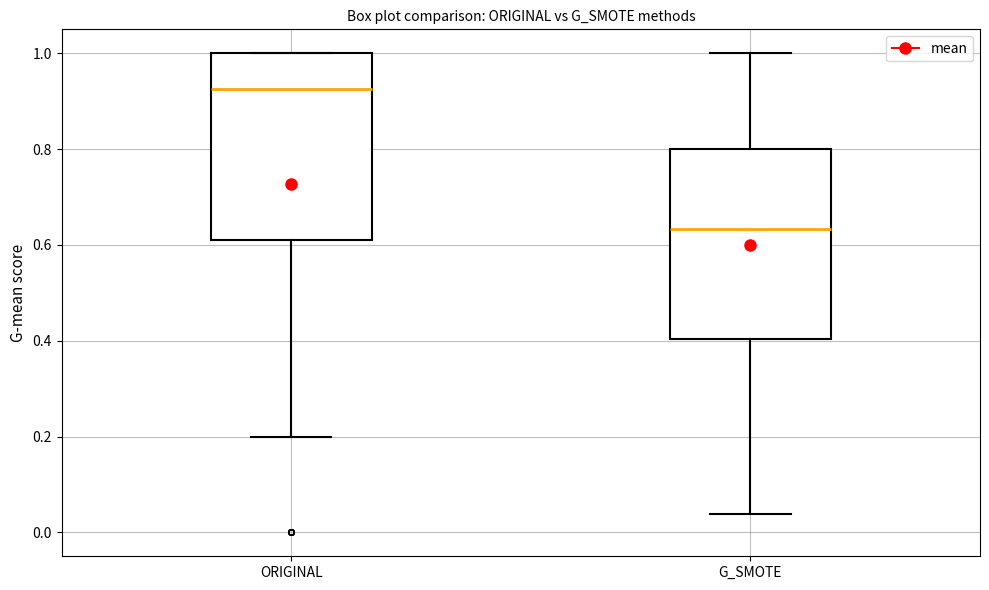

Reading left to right, transcribe this box plot: for each box, give where its median line is, the range the box spans, and where its two whiskers end, as read against the y-axis. The values are not printed on the chart, so give them approximately, as read against the axis.

ORIGINAL: median 0.92, box 0.60 to 1.00, whiskers 0.20 to 1.00
G_SMOTE: median 0.64, box 0.40 to 0.80, whiskers 0.04 to 1.00